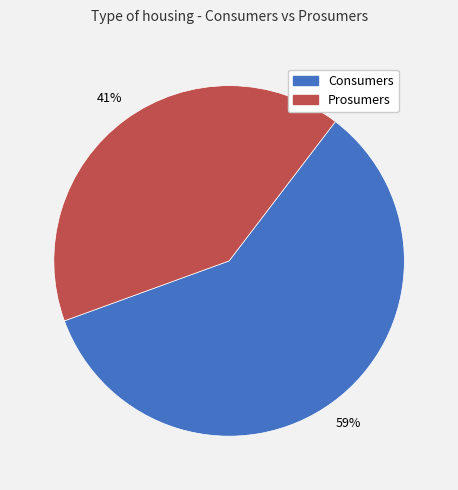

Between Prosumers and Consumers, which is larger?

Consumers